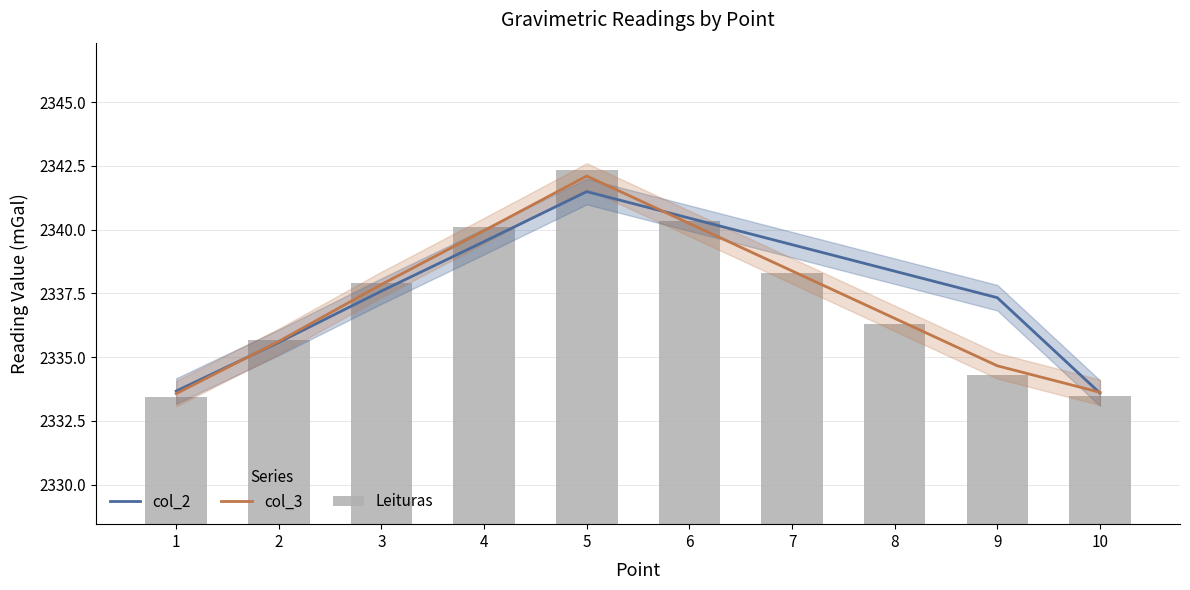

What is the smallest value displayed?

2333.4